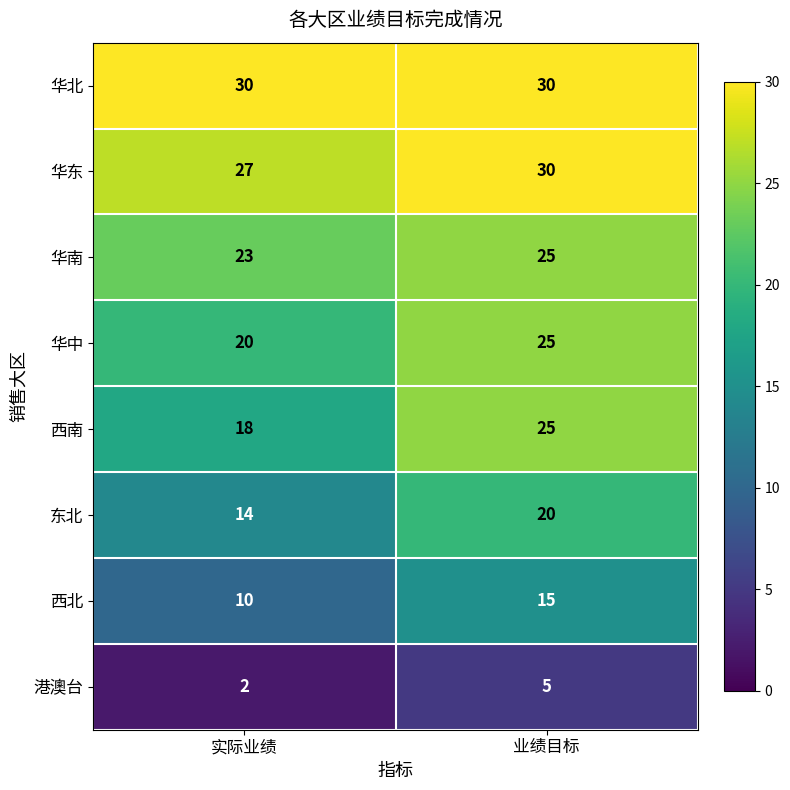

Is it true that 港澳台 equals 2 at 实际业绩?

True